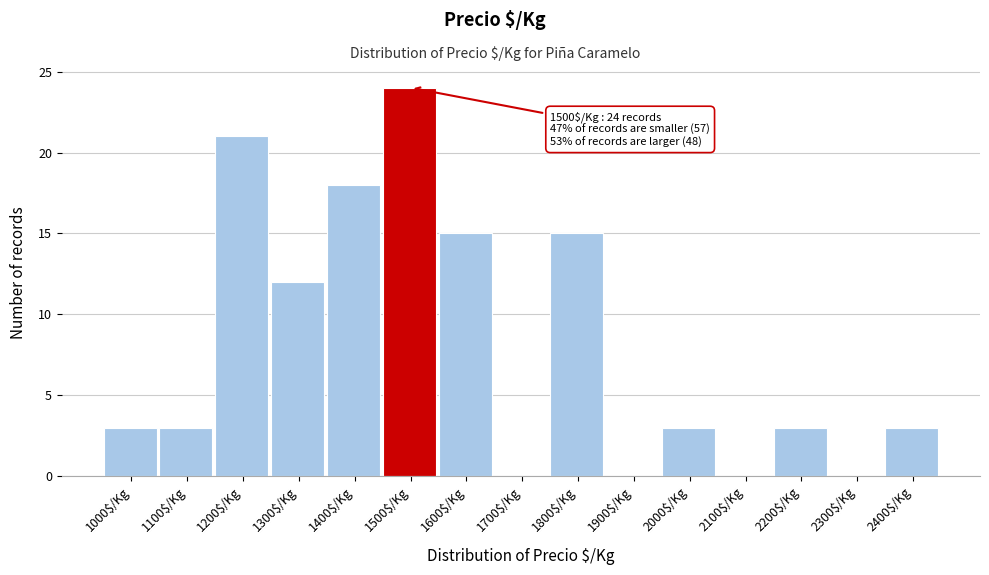

Is it true that the value at 1500$/Kg is 42?

False